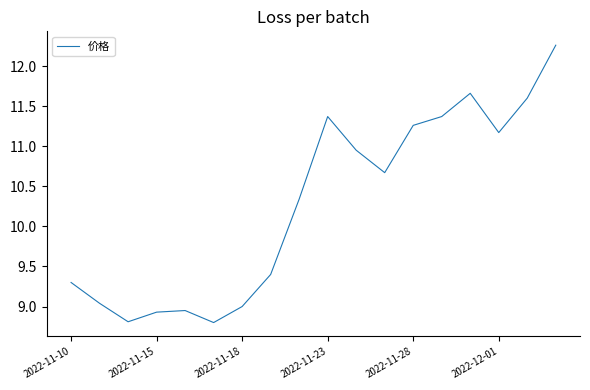

Does the chart display data point markers on the line(s)?

No